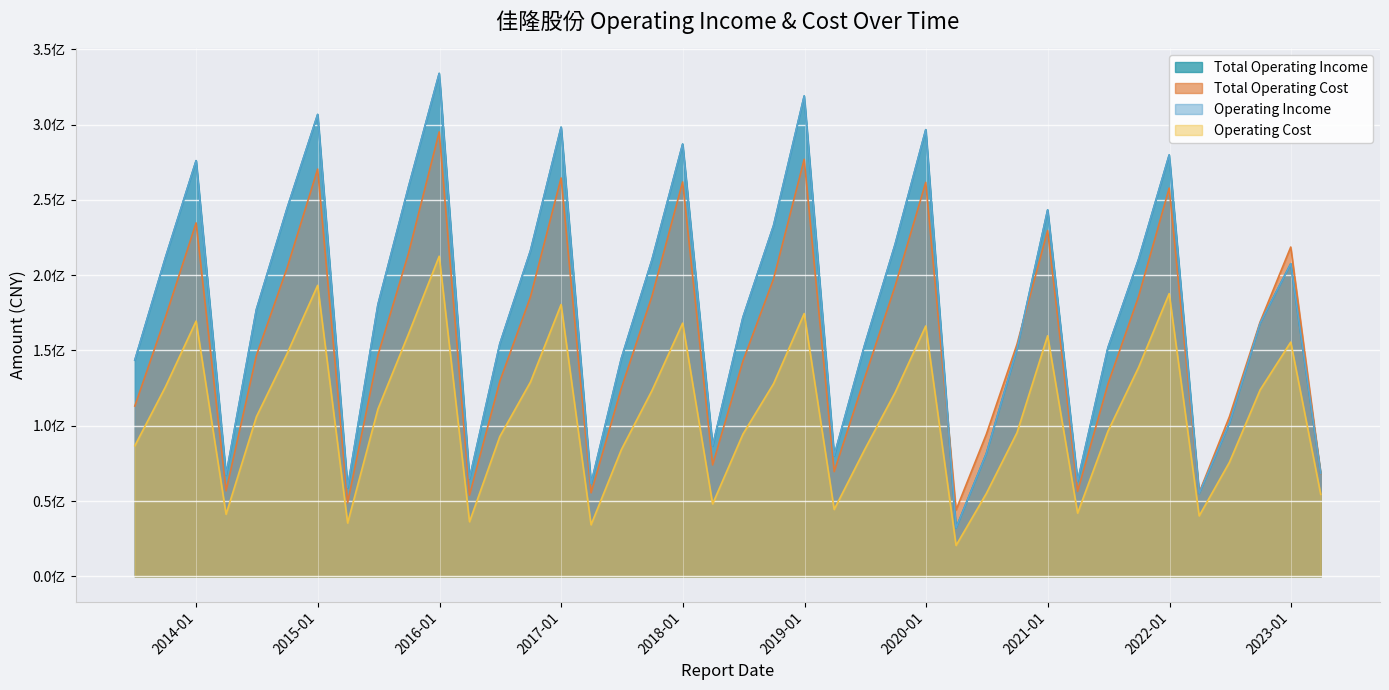

At which label does OPERATE_COST first exceed 111155067?

2013-09-30